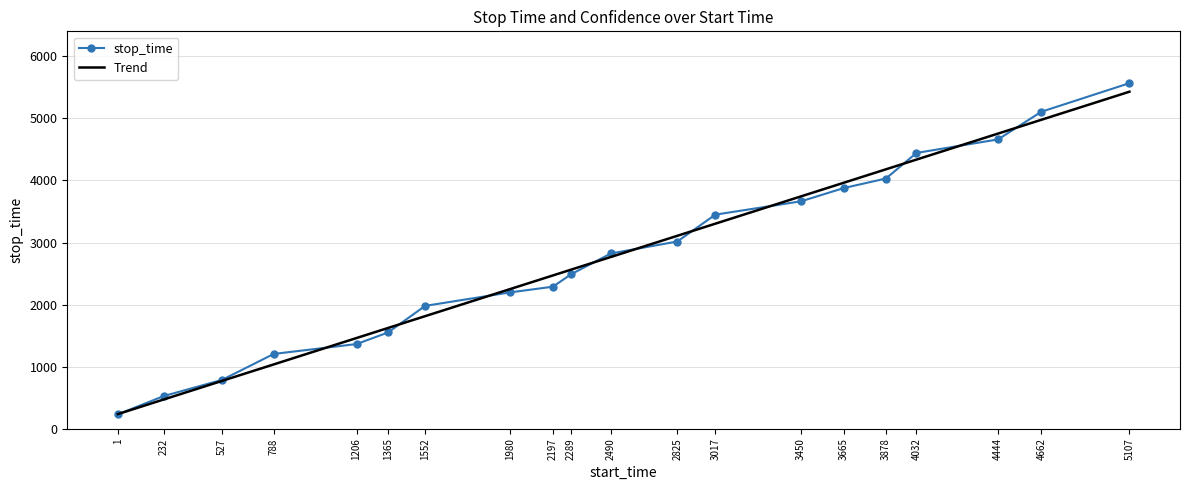

Is it true that Trend equals 7232.5 at 4032?

False